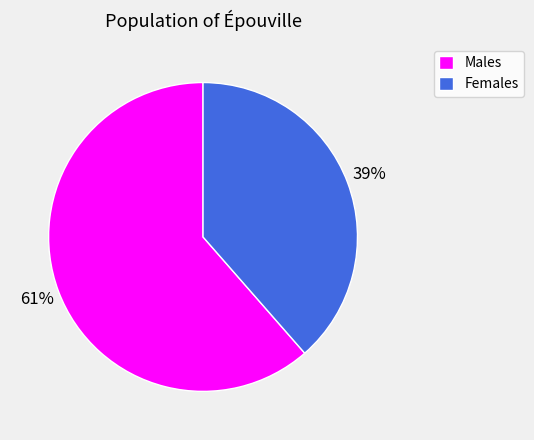

To the nearest percent, what portion does Females represent?

39%